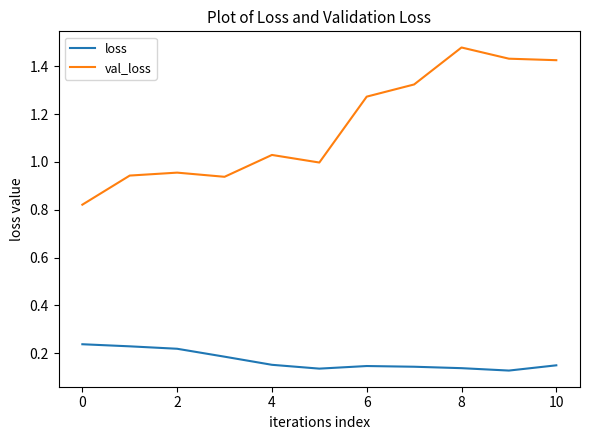

List the series in order of their overall mean, highest first.

val_loss, loss